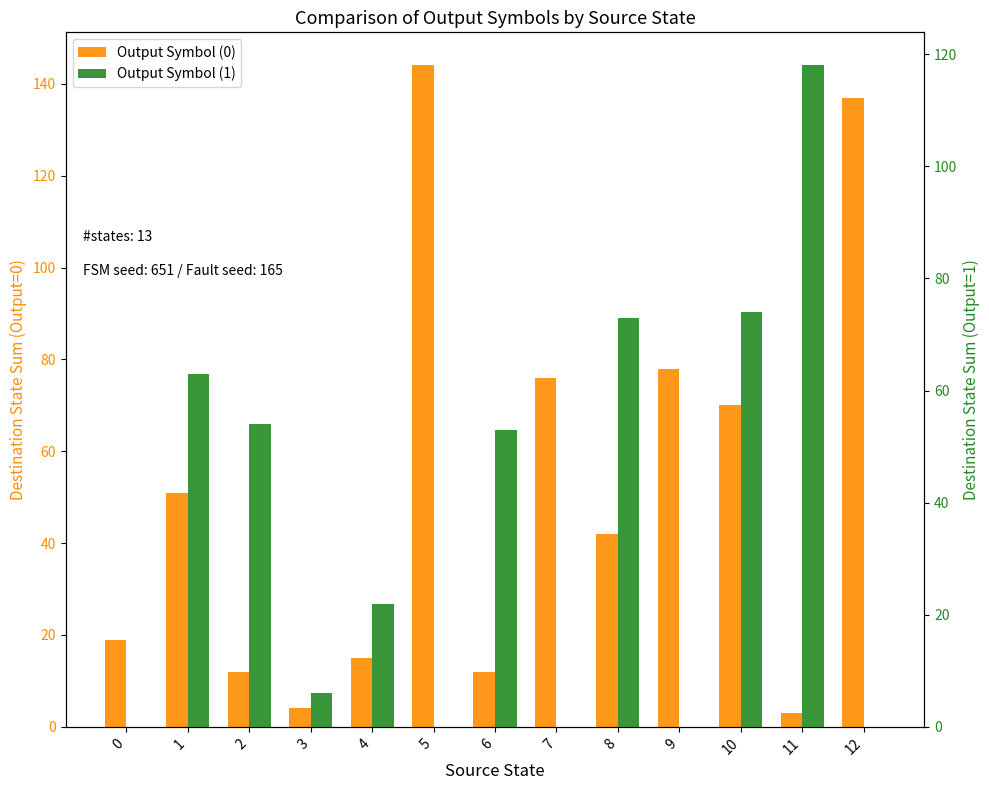

Count the number of data series in this chart.

2